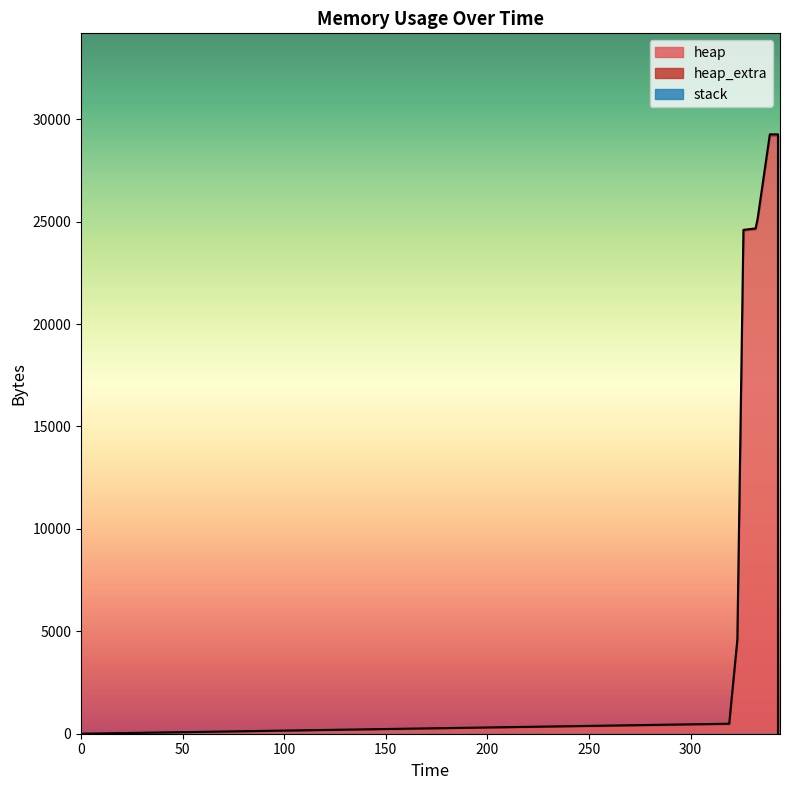

What is the spread (max minus min) of values at 323?

4568